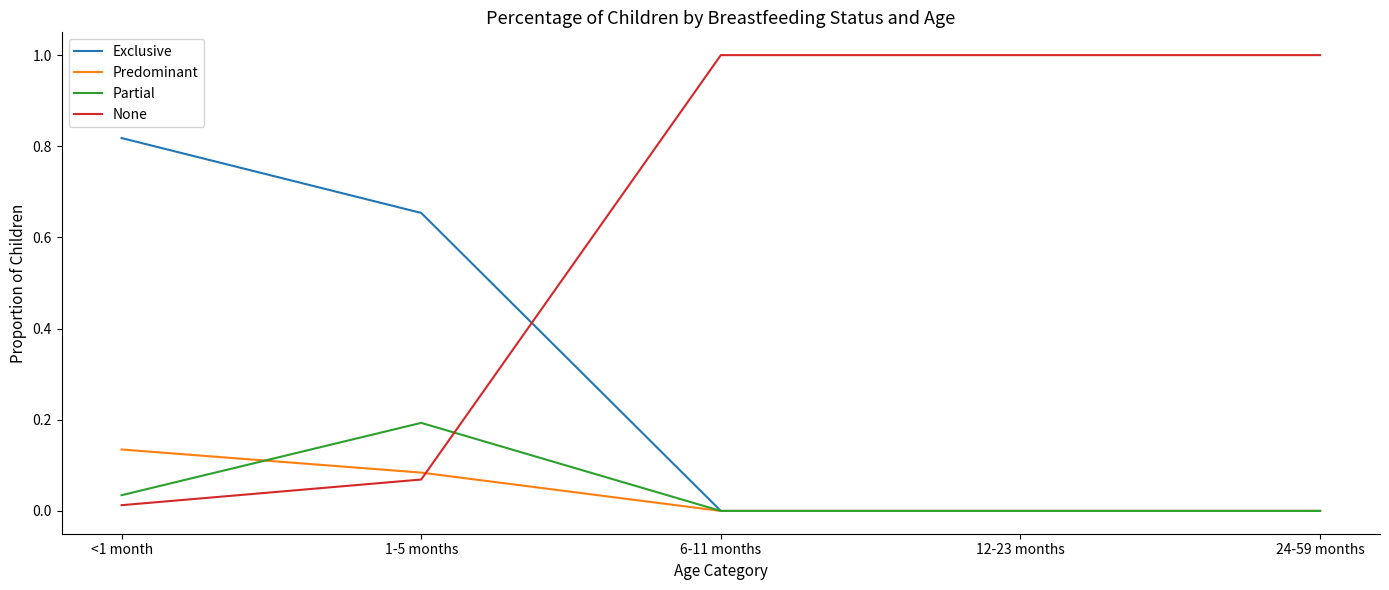

Which series has the largest range (max minus min)?

None